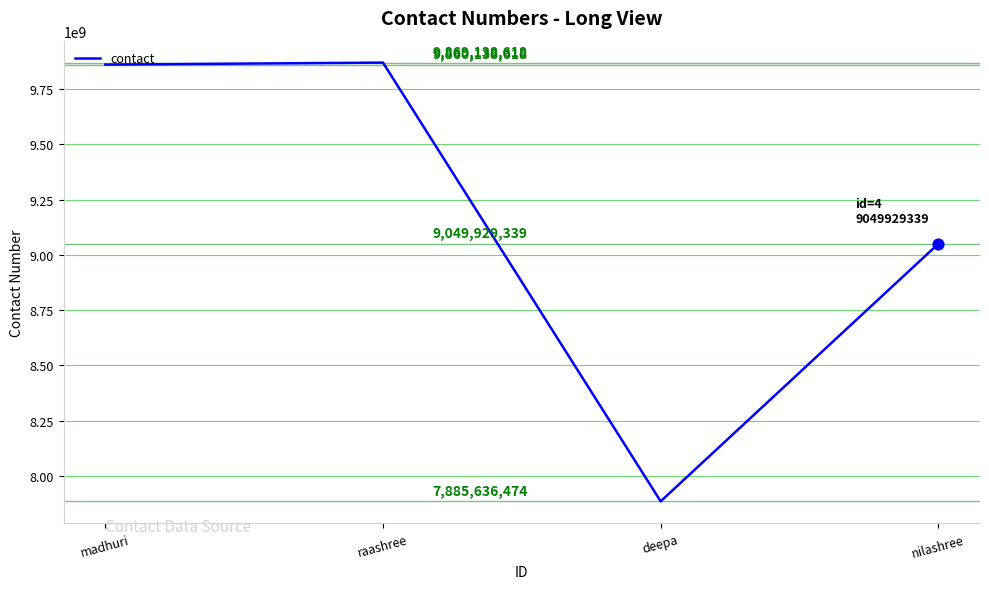

Approximately how many times larger is the value at madhuri compared to nilashree?

1.1